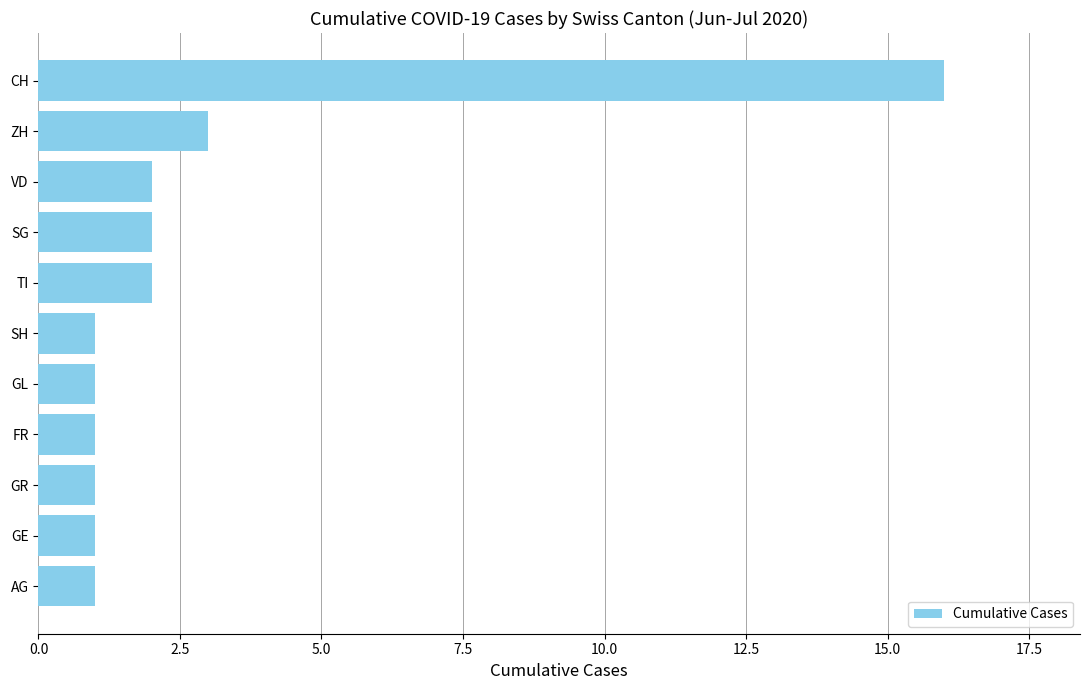

Approximately how many times larger is the value at GL compared to FR?

1.0